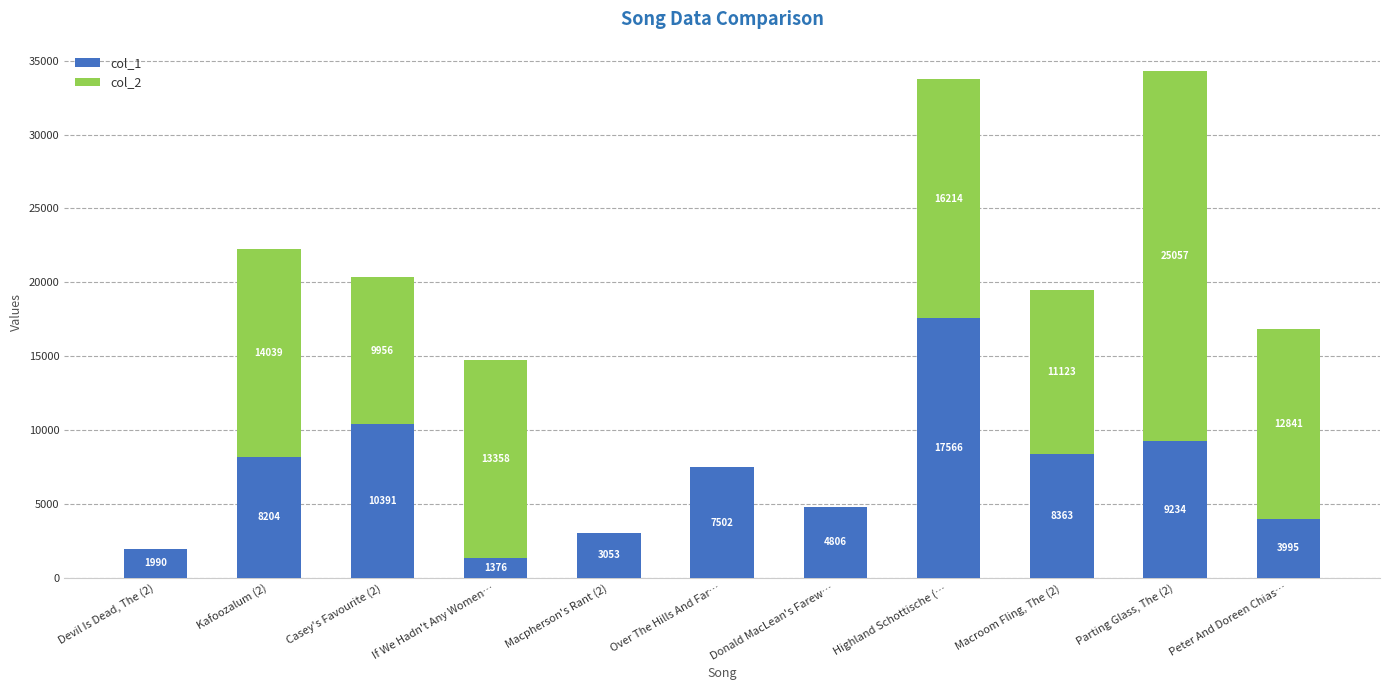

What is the sum of all col_1 values?

76480